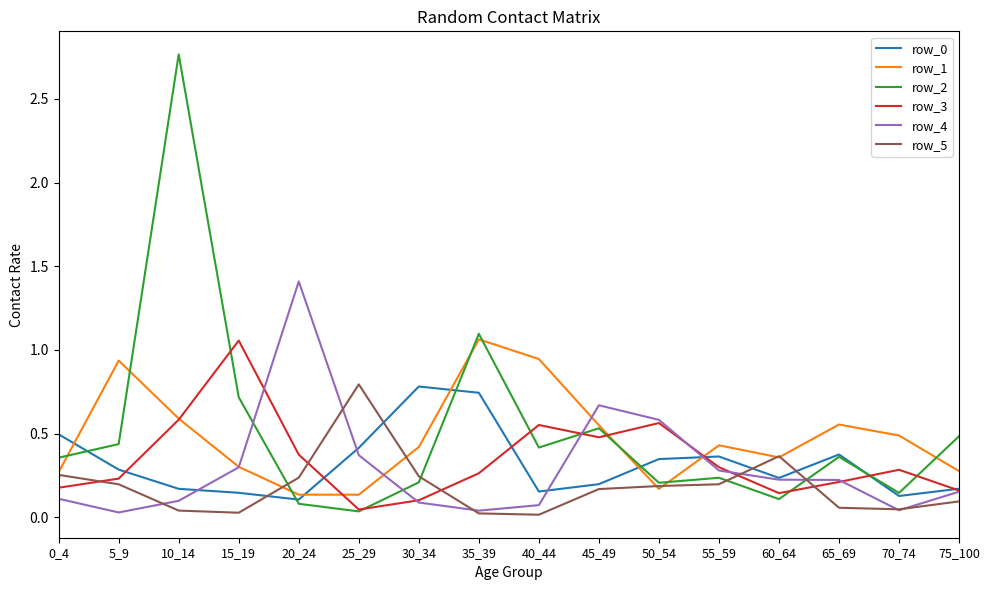

Which category has the highest value in the row_4 series?

20_24